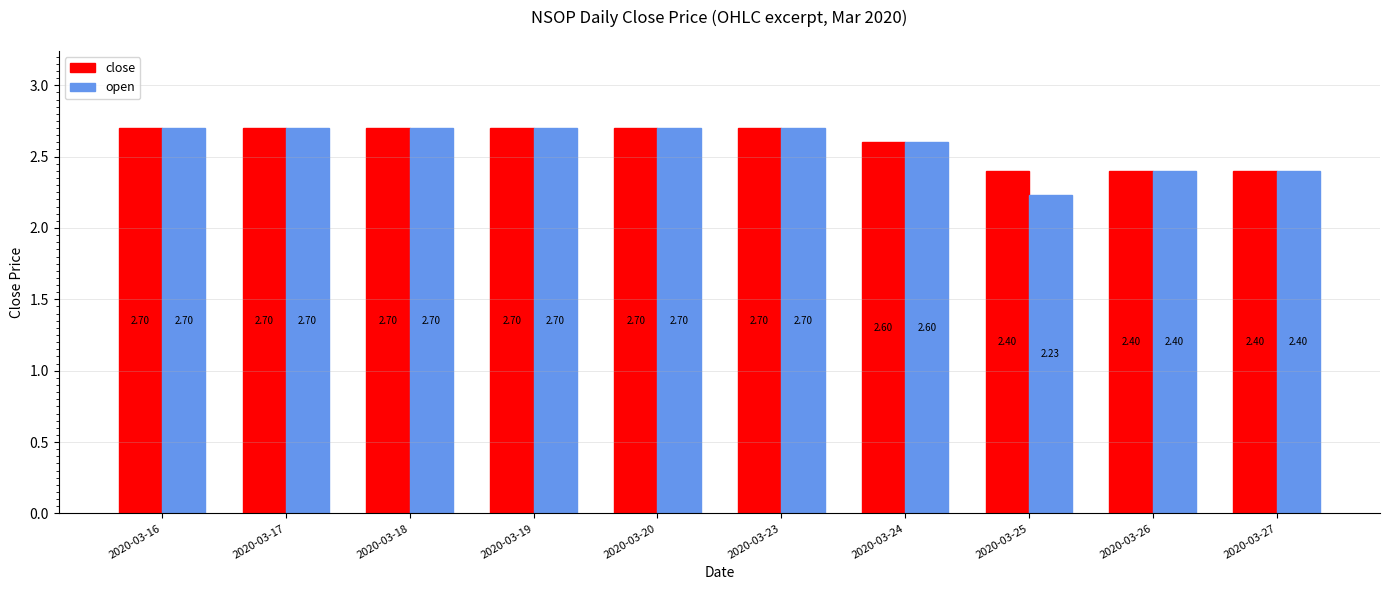

True or false: close has a value of 1.3 at 2020-03-24.

False